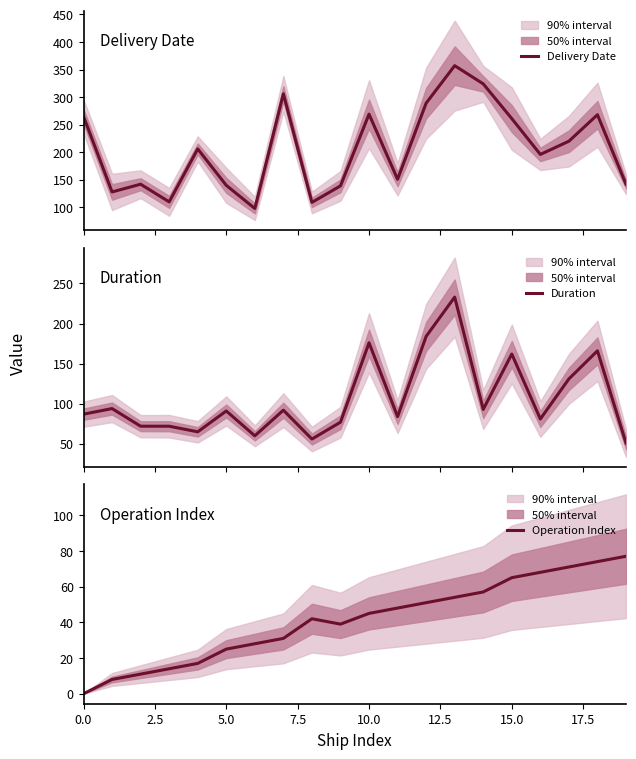

How many categories are shown in the chart?

20